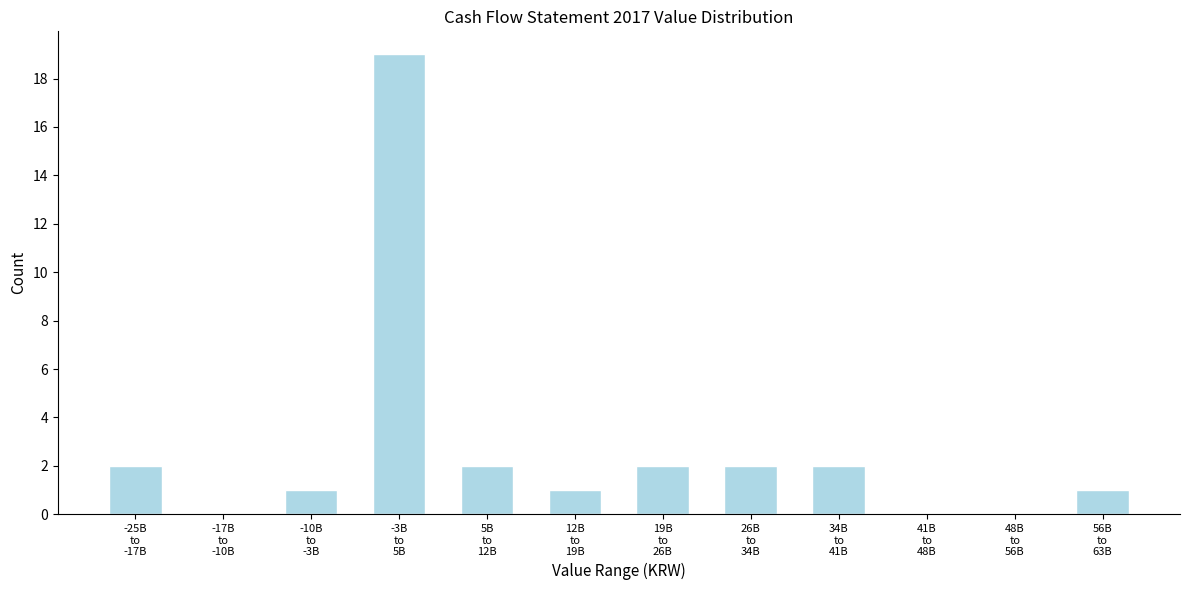

What is the maximum value shown in the chart?

19